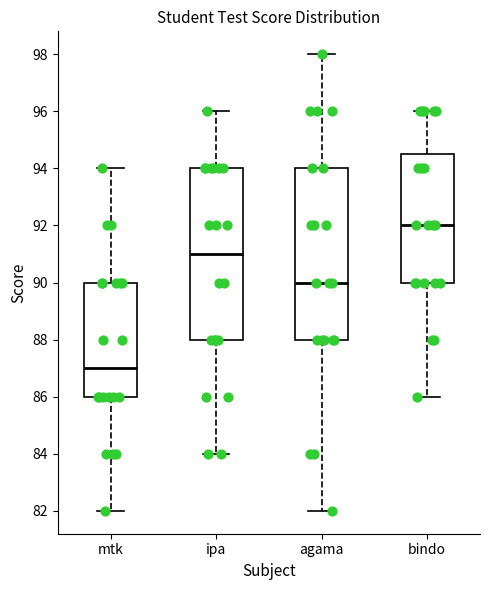

Reading left to right, transcribe this box plot: for each box, give where its median line is, the range the box spans, and where its two whiskers end, as read against the y-axis. The values are not printed on the chart, so give them approximately, as read against the axis.

mtk: median 87.0, box 86.0 to 90.0, whiskers 82.0 to 94.0
ipa: median 91.0, box 88.0 to 94.0, whiskers 84.0 to 96.0
agama: median 90.0, box 88.0 to 94.0, whiskers 82.0 to 98.0
bindo: median 92.0, box 90.0 to 94.6, whiskers 86.0 to 96.0